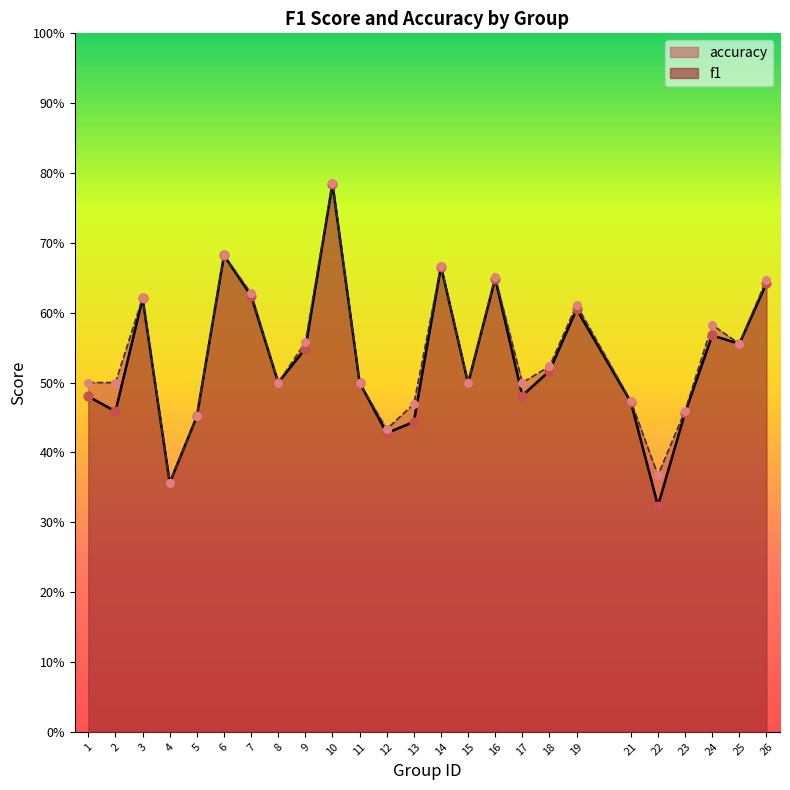

Is the value of f1 at 6 greater than the value of accuracy at 25?

Yes